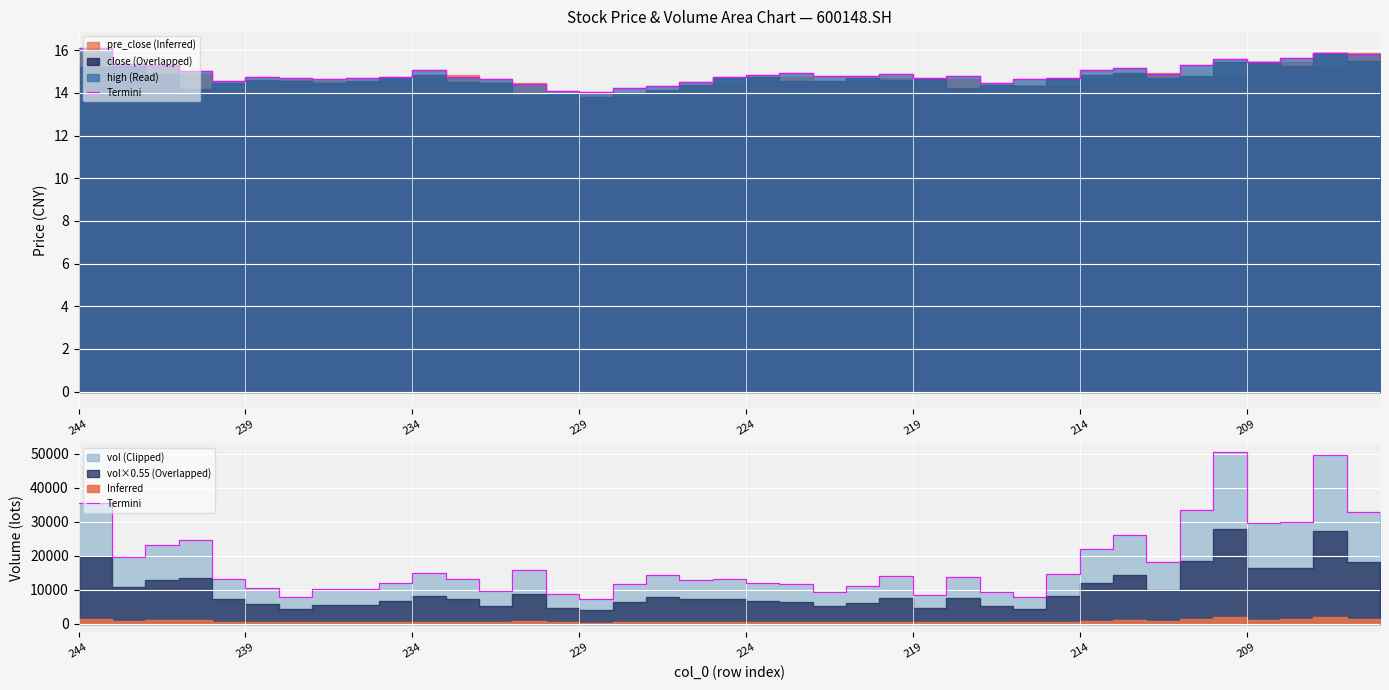

Is it true that the value at 32 is 8229.3?

False